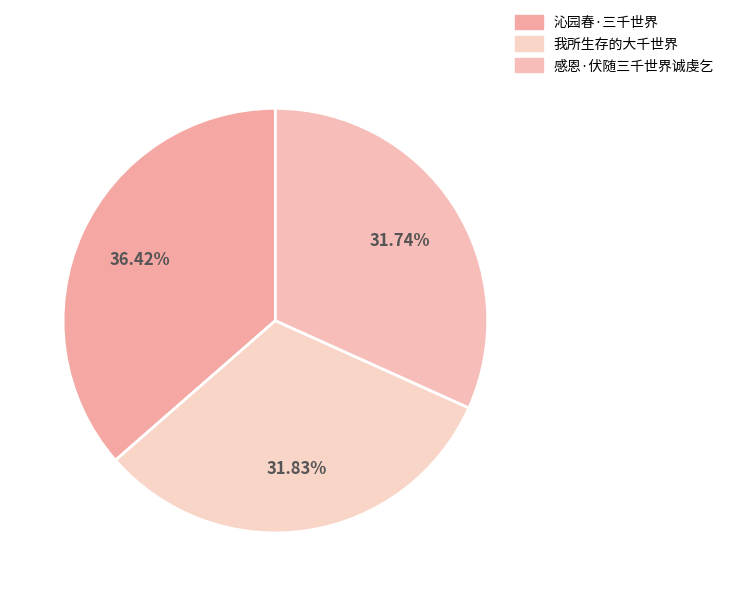

Which slice is the smallest?

感恩·伏随三千世界诚虔乞